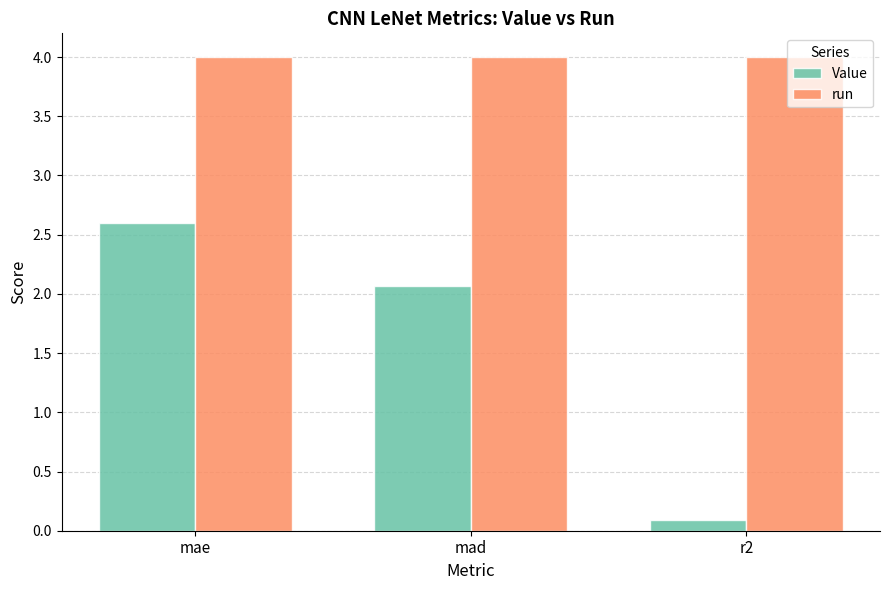

What is the difference between the maximum and second lowest values in the Value series?

0.5